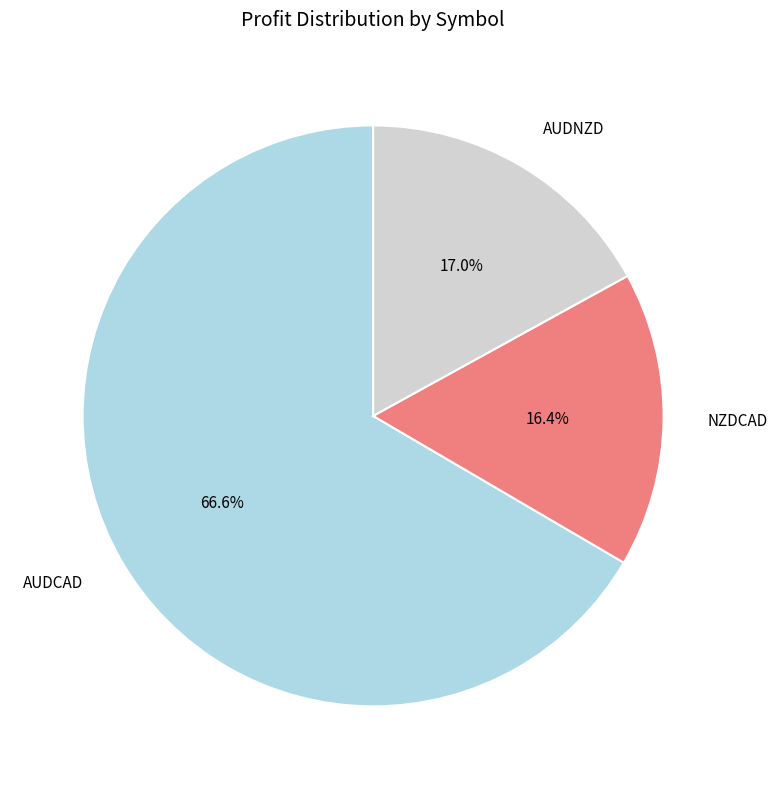

Which slice is the smallest?

NZDCAD